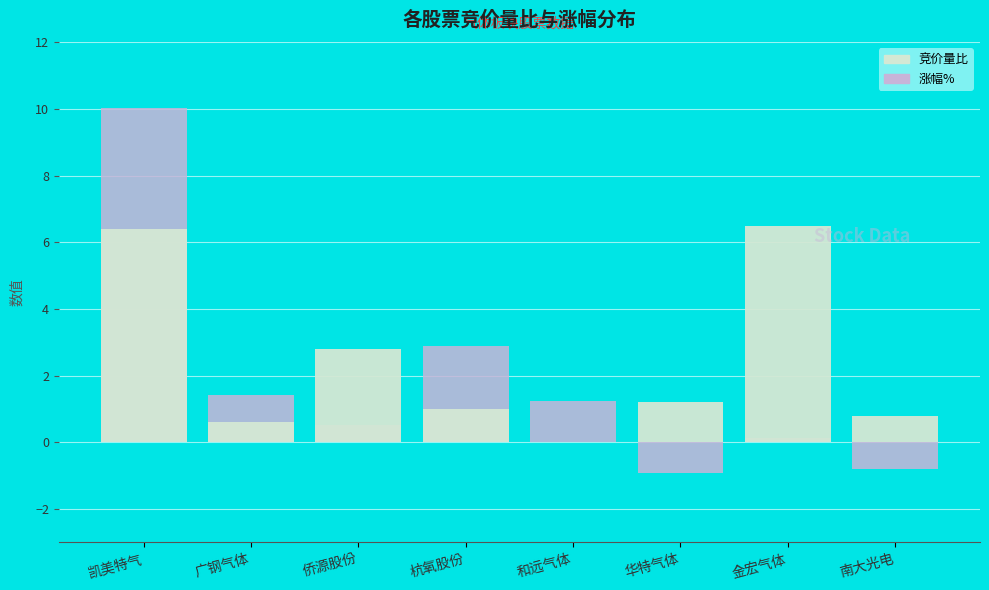

What is the label of the 1st bar from the right?

南大光电